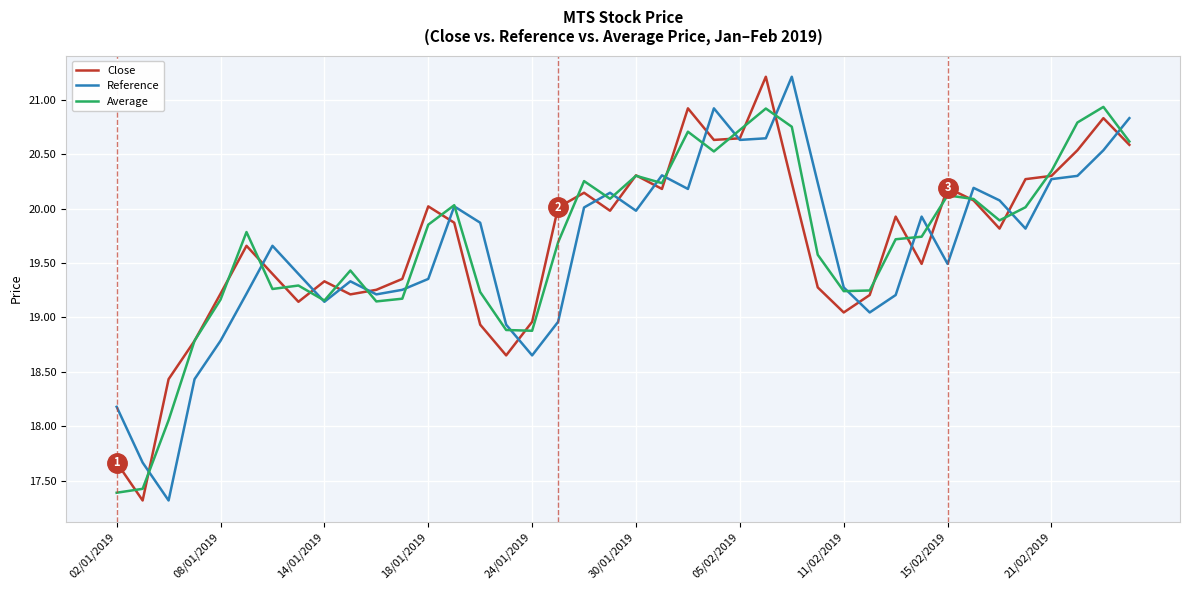

What is the minimum value for Reference?

17.3